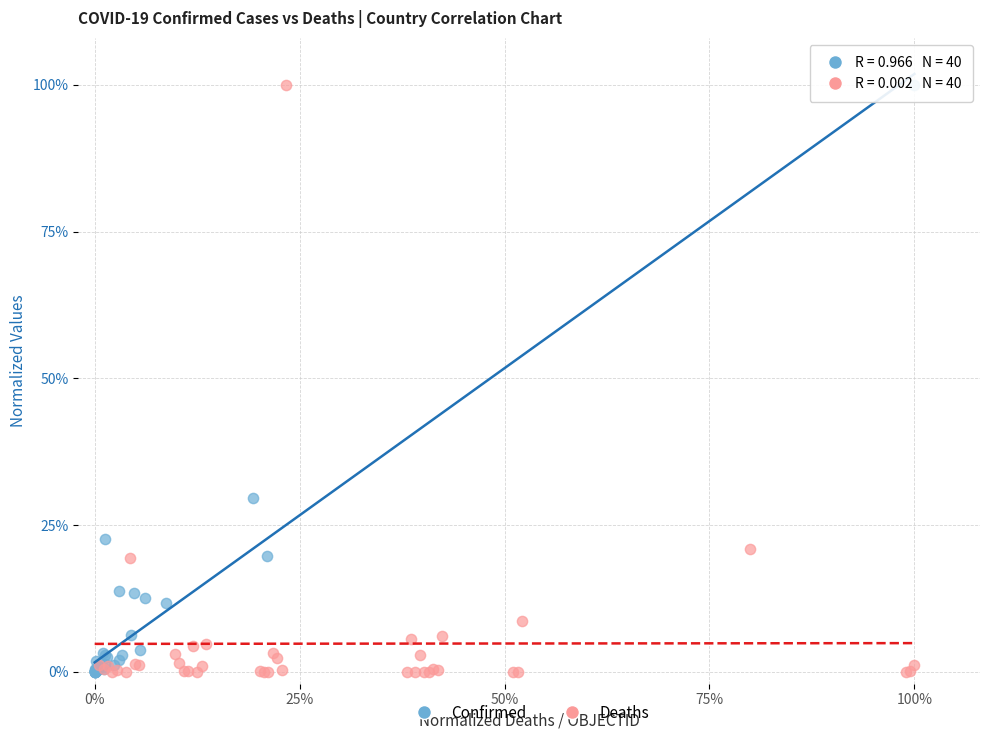

What are all the series names shown in the legend?

Confirmed, Deaths